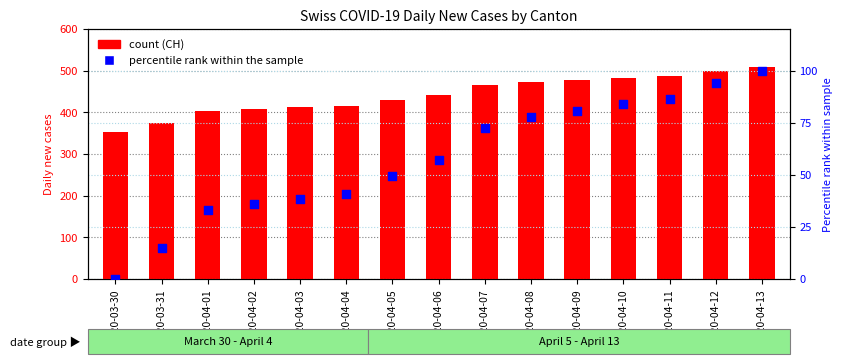

At which category is the sum across all series the highest?

2020-04-13